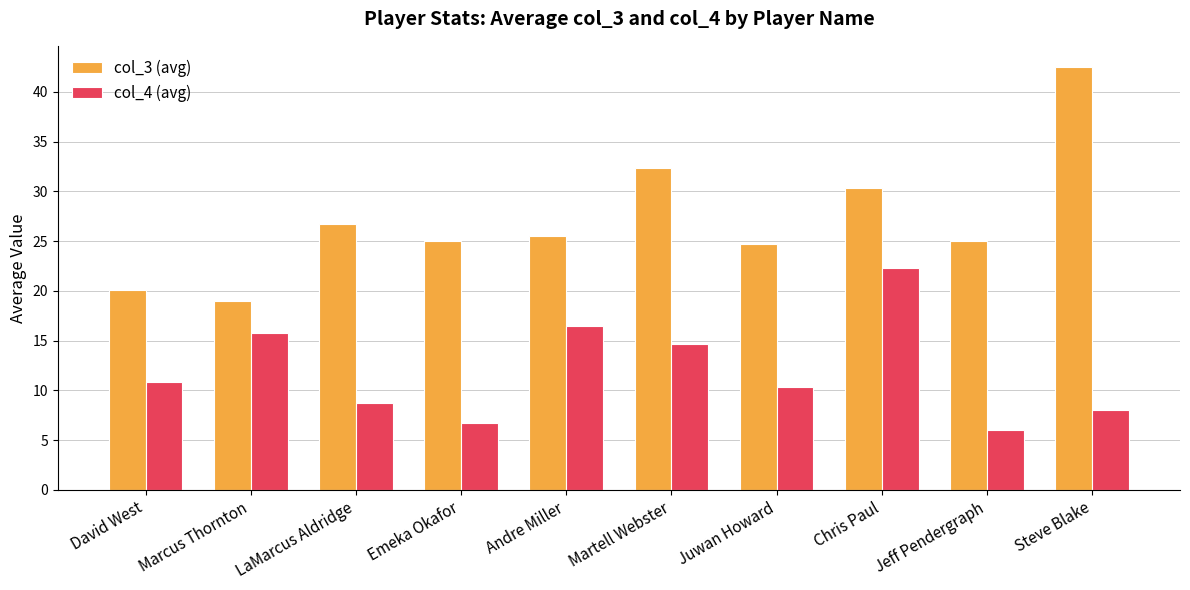

Reading right to left, transcribe all the data shown in this chart.

col_3 (avg): 42.5	25.0	30.3	24.7	32.3	25.5	25.0	26.8	19.0	20.1
col_4 (avg): 8.0	6.0	22.3	10.3	14.7	16.5	6.8	8.8	15.8	10.9